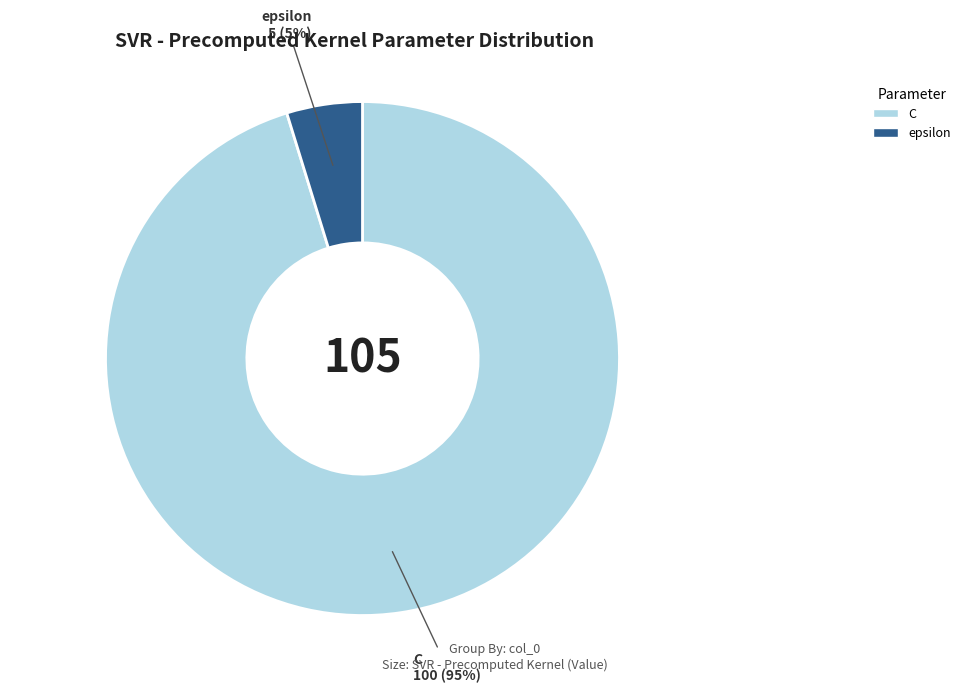

The epsilon slice represents 5% of the pie. True or false?

True